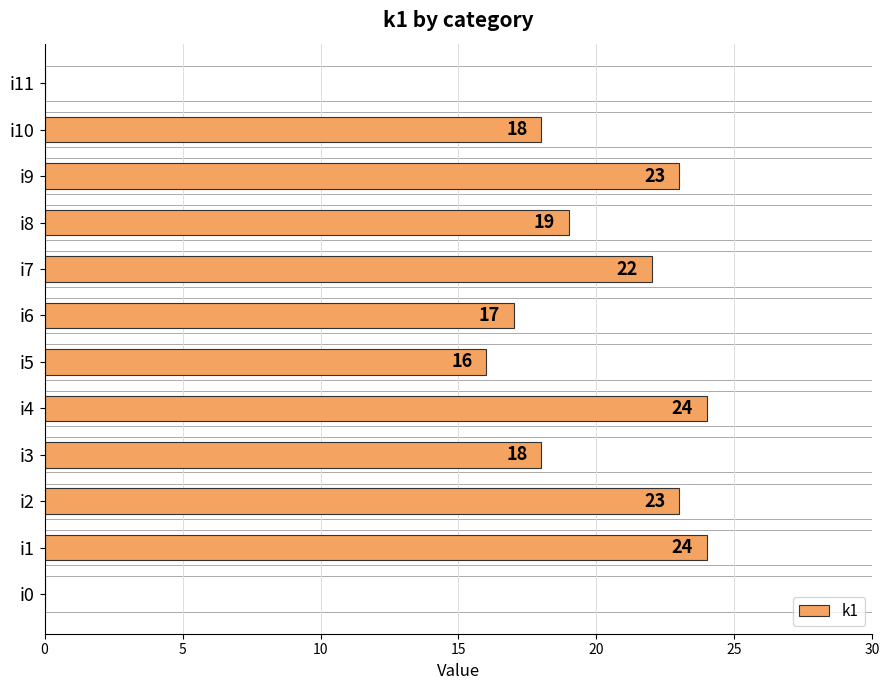

At which label is the value closest to 12?

i5